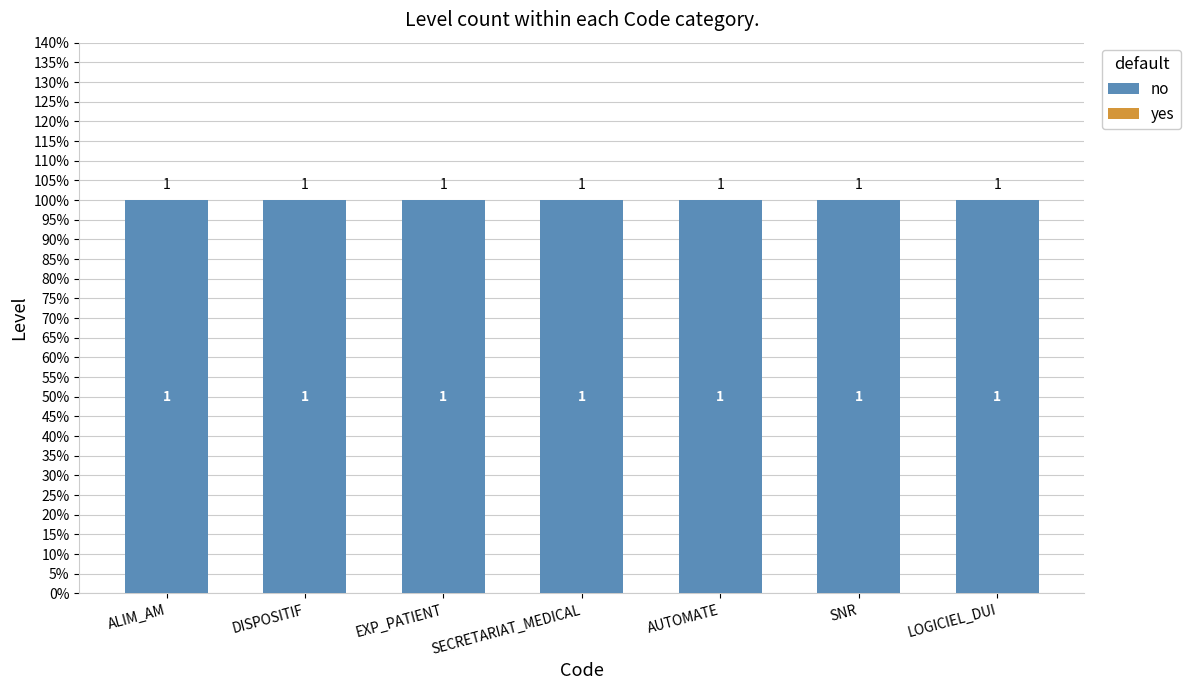

Reading left to right, extract all data points from this chart.

no: ALIM_AM=1	DISPOSITIF=1	EXP_PATIENT=1	SECRETARIAT_MEDICAL=1	AUTOMATE=1	SNR=1	LOGICIEL_DUI=1
yes: ALIM_AM=0	DISPOSITIF=0	EXP_PATIENT=0	SECRETARIAT_MEDICAL=0	AUTOMATE=0	SNR=0	LOGICIEL_DUI=0